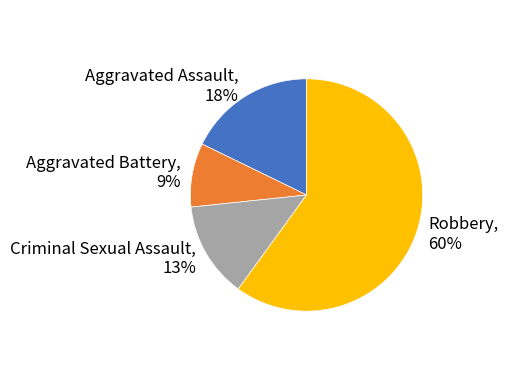

To the nearest percent, what portion does Robbery represent?

60%